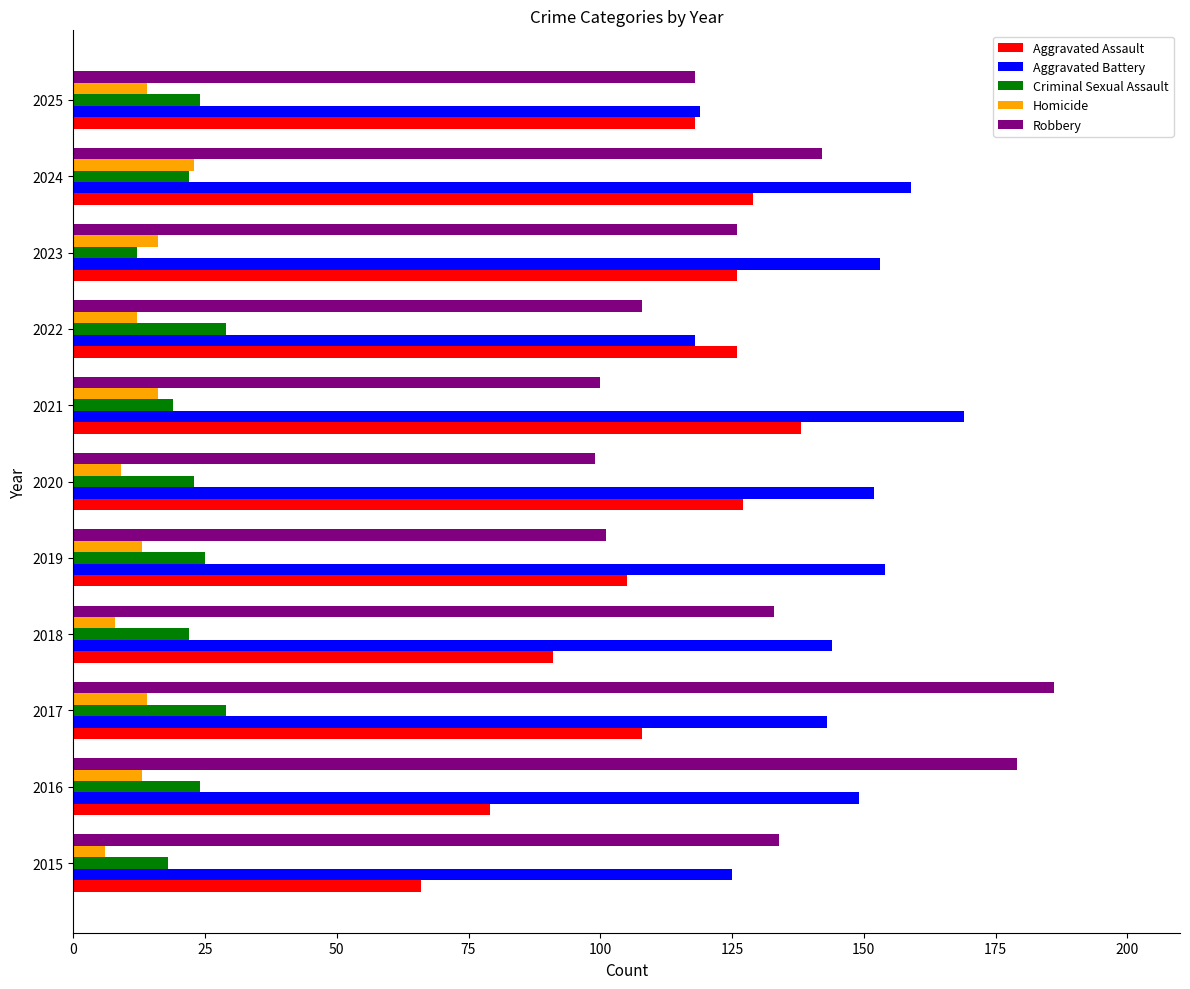

Which series has the largest total across all categories?

Aggravated Battery